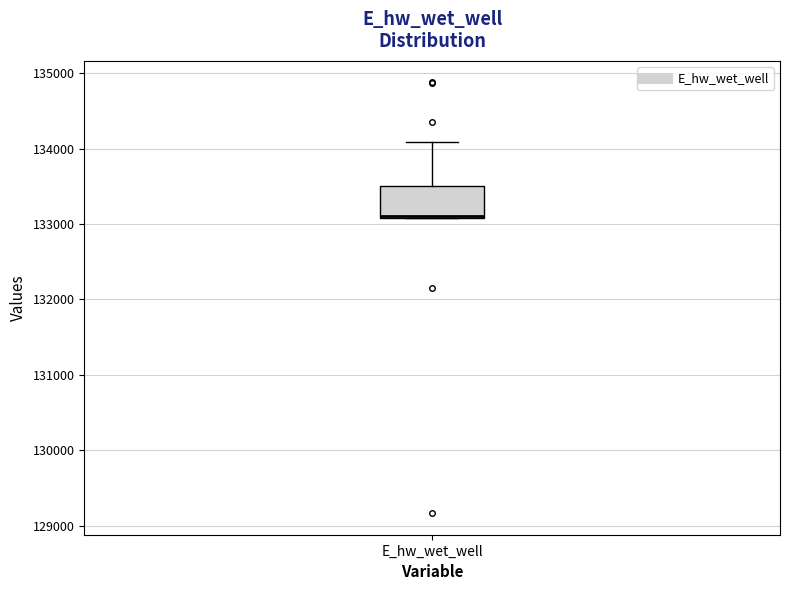

Transcribe this box plot: give where the median line is, the range the box spans, and where the two whiskers end, as read against the y-axis. The values are not printed on the chart, so give them approximately, as read against the axis.

median 133100 (drawn on the box's lower edge), box 133100 to 133500, whiskers 133100 to 134100